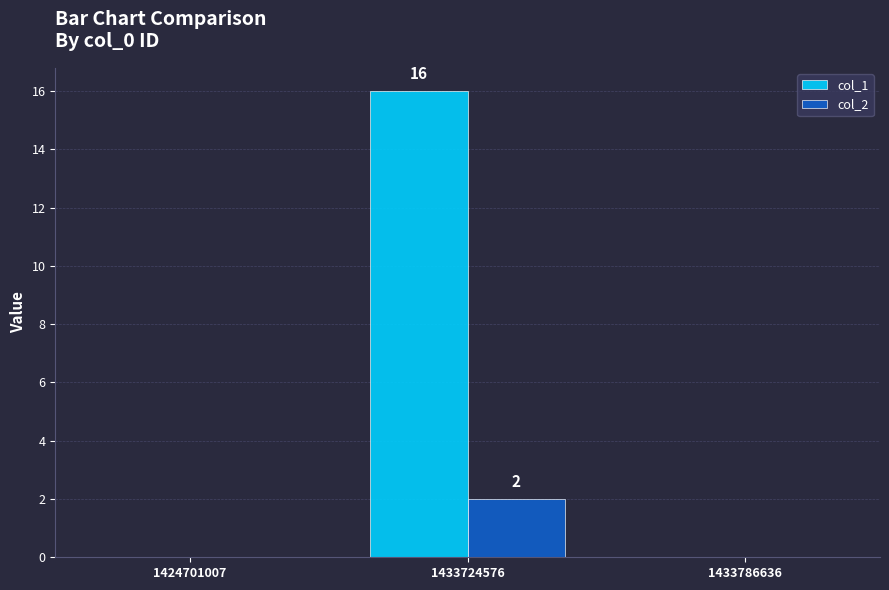

Between 1433724576 and 1433786636, which series saw the biggest shift?

col_1